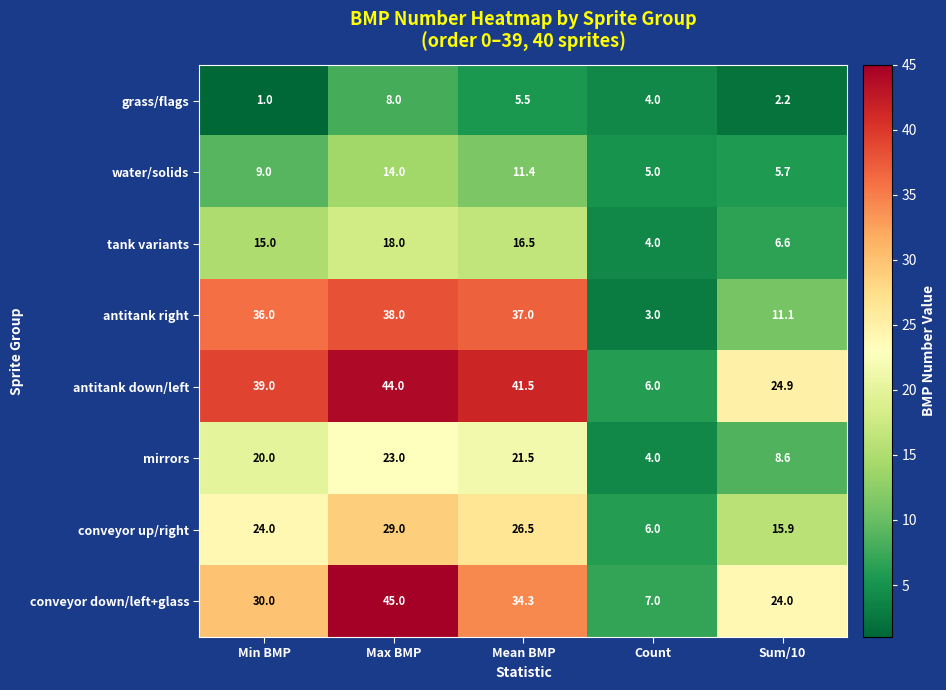

The value of conveyor up/right at Count is 2.9. True or false?

False